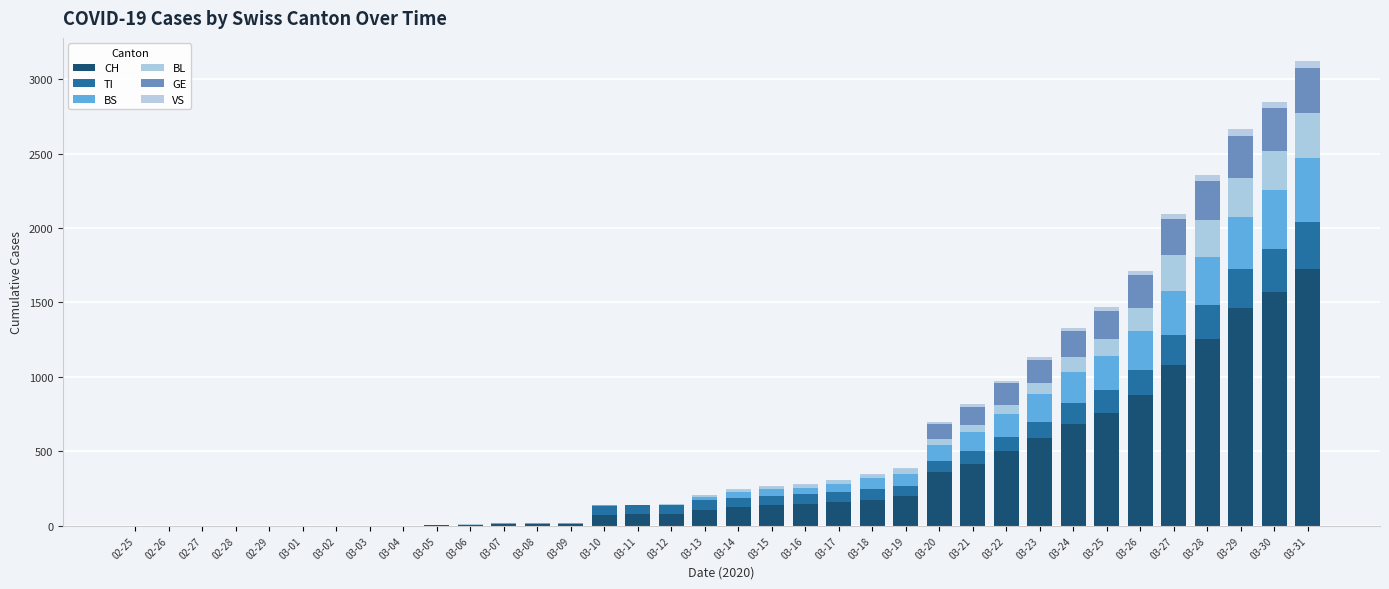

Are the bars grouped side by side (vs. stacked)?

No